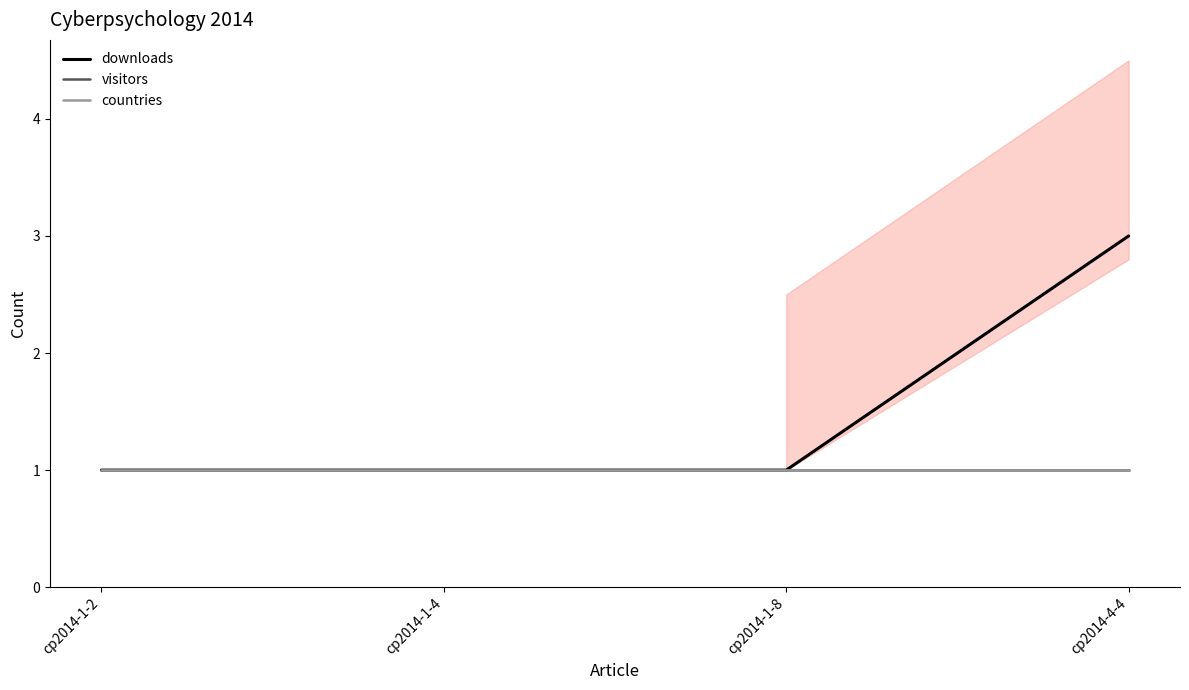

Reading left to right, extract all data points from this chart.

downloads: 1	1	1	3
visitors: 1	1	1	1
countries: 1	1	1	1